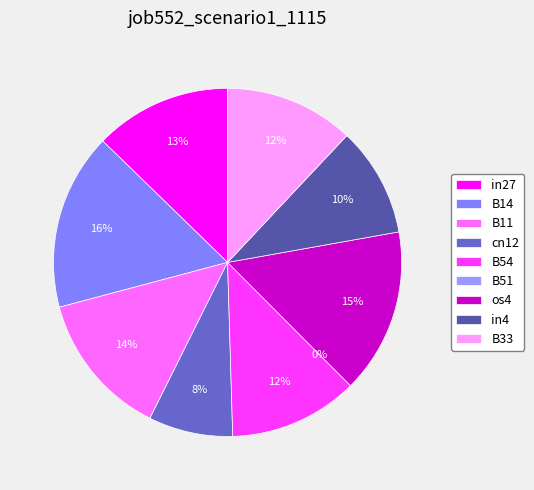

True or false: B54 accounts for 1% of the total.

False